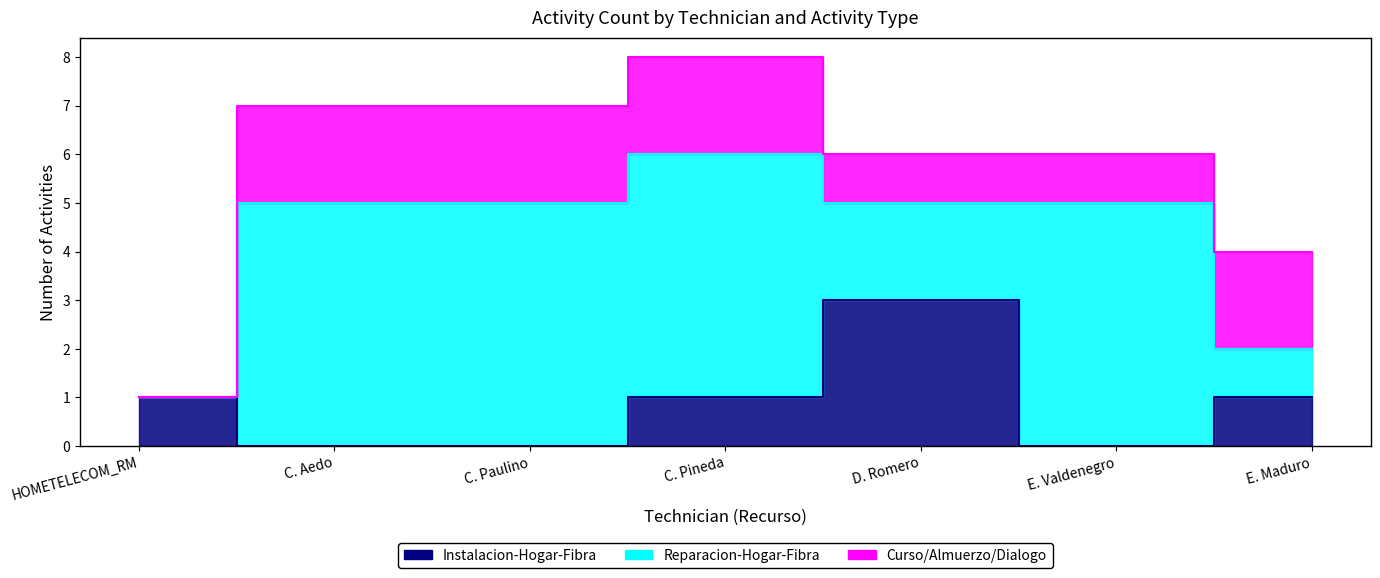

What is the difference between the second highest and minimum values in the Instalacion-Hogar-Fibra series?

1